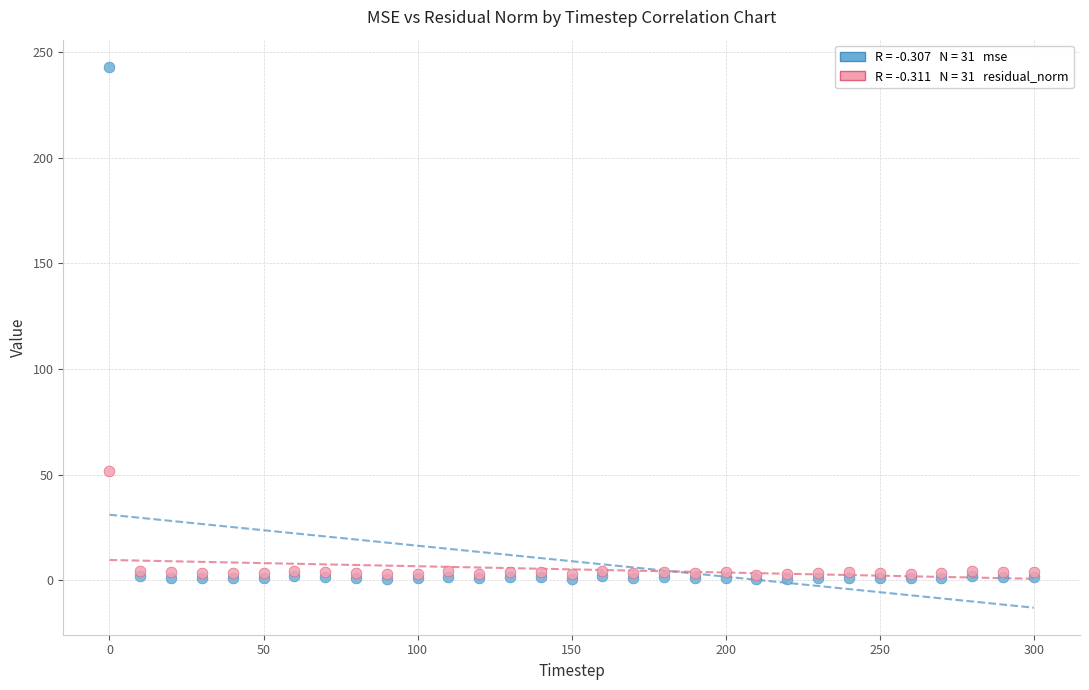

Across all series, what Y value is closest to 121?

51.7